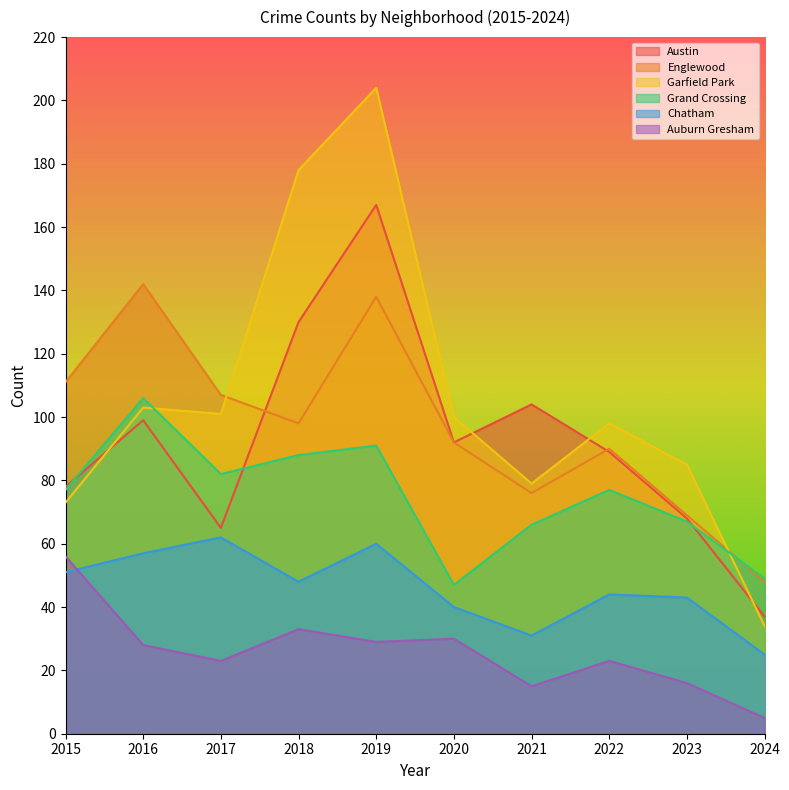

At which category is the sum across all series the highest?

2019